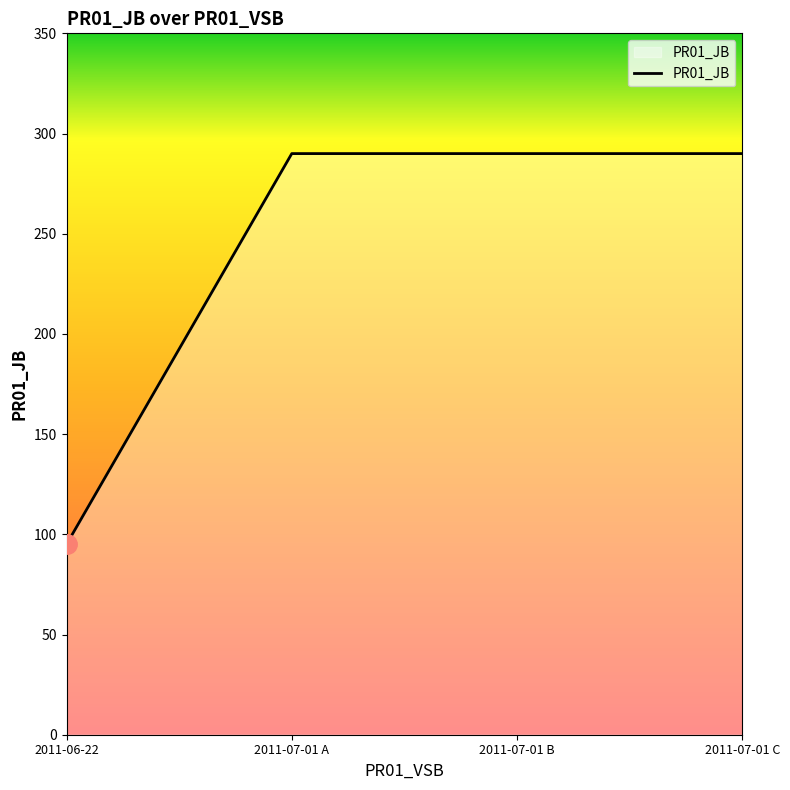

What is the sum of all values?

965.0